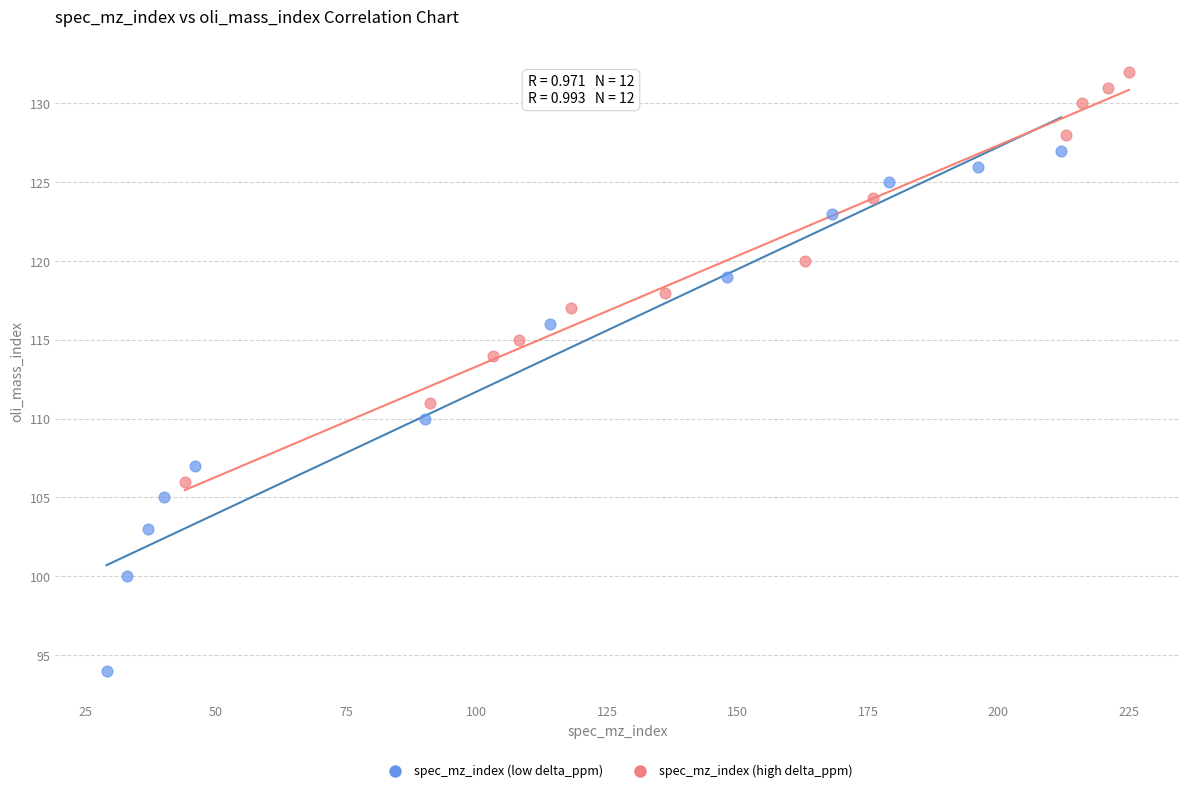

Which series contains the lowest Y value?

spec_mz_index (low delta_ppm)